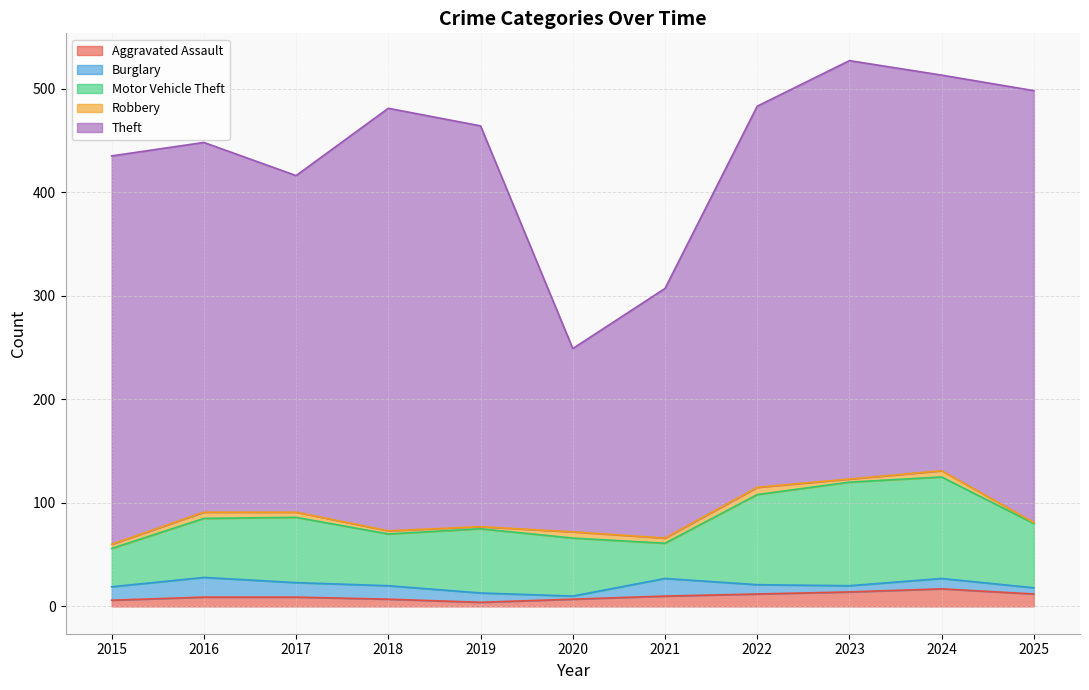

At which label does Motor Vehicle Theft first exceed 62?

2017